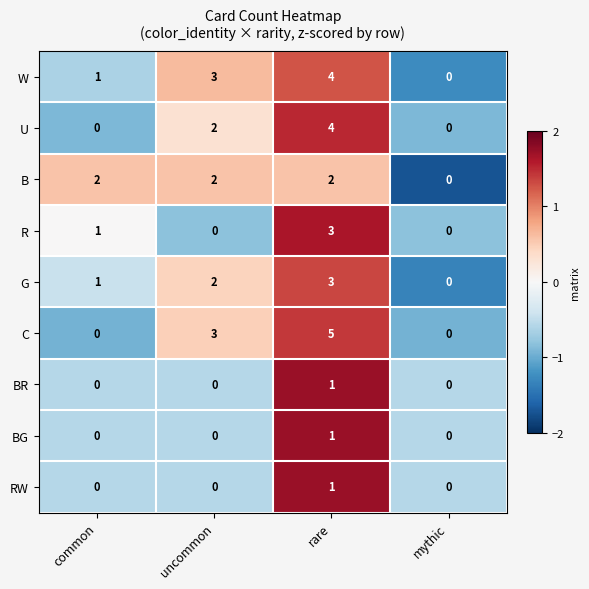

What is the spread (max minus min) of values at common?

2